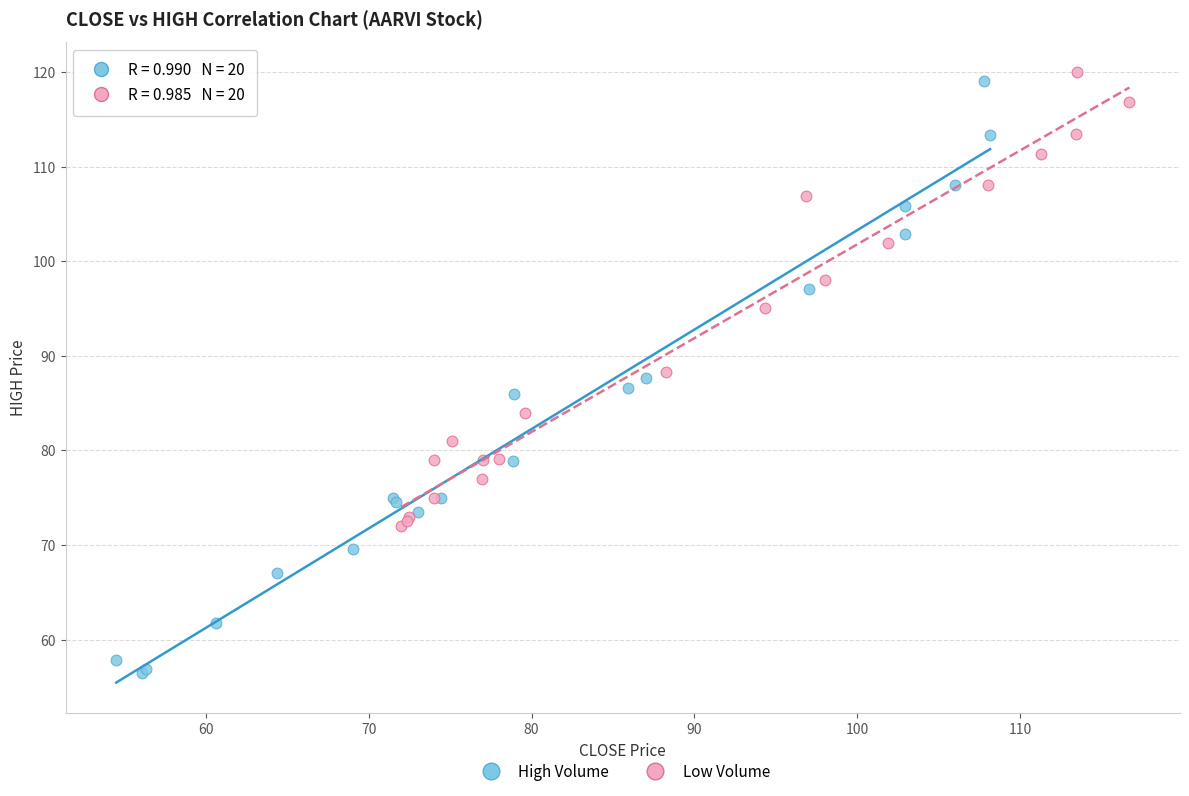

Which series contains the lowest Y value?

High Volume